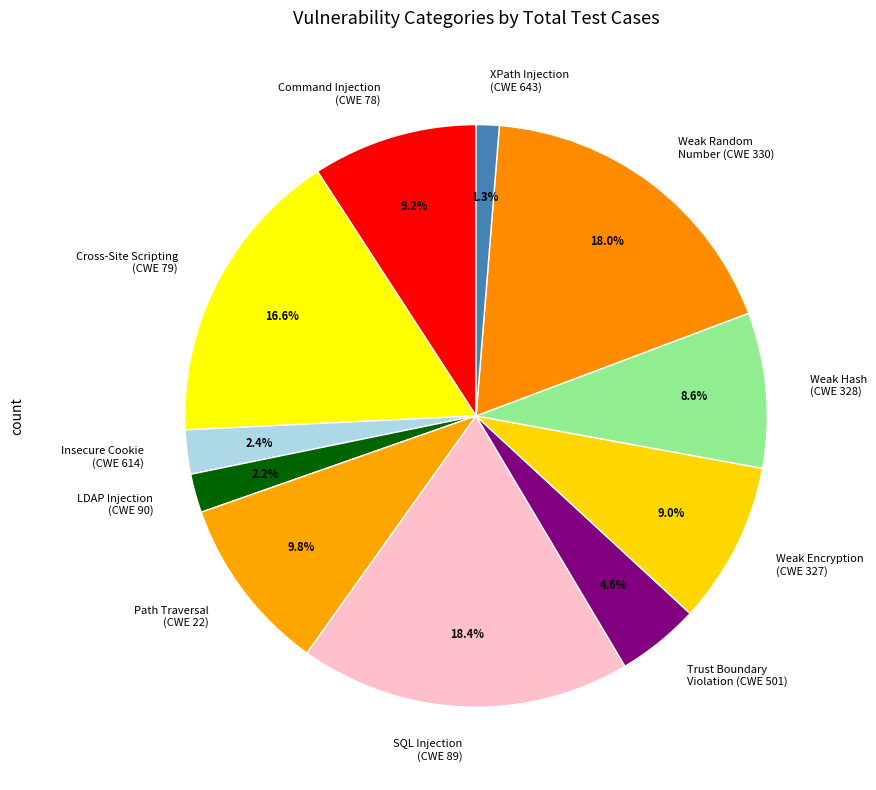

Between Weak Encryption (CWE 327) and SQL Injection (CWE 89), which is larger?

SQL Injection (CWE 89)